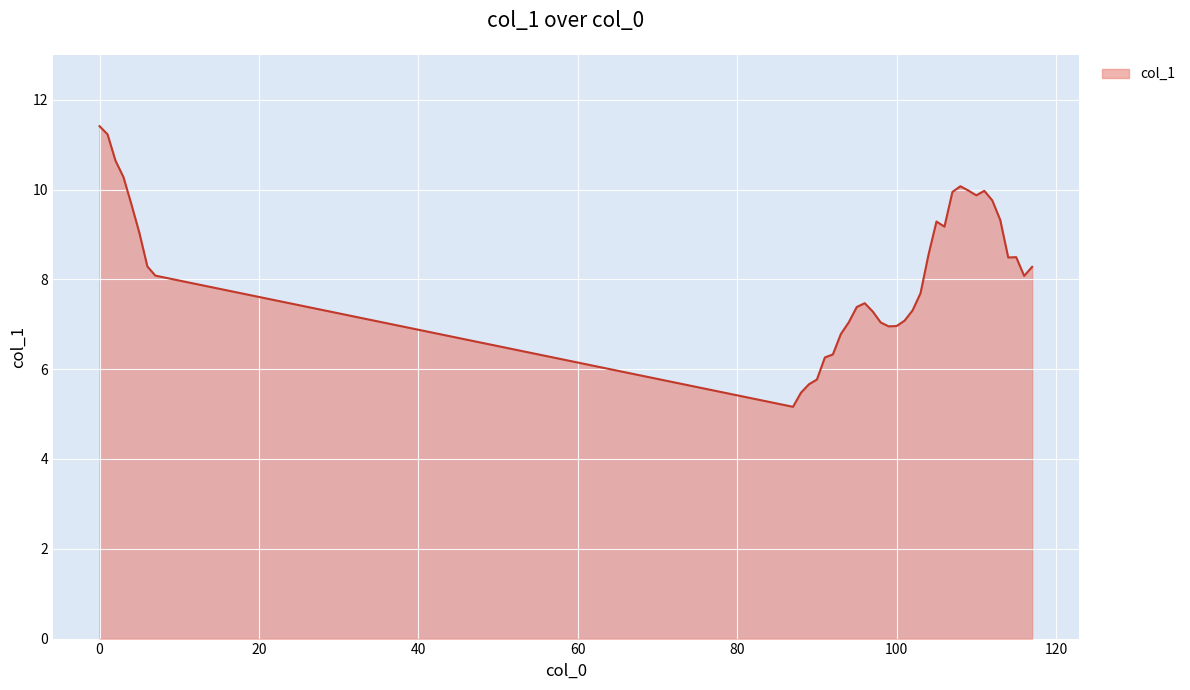

What is the difference between the maximum and minimum values?

6.2